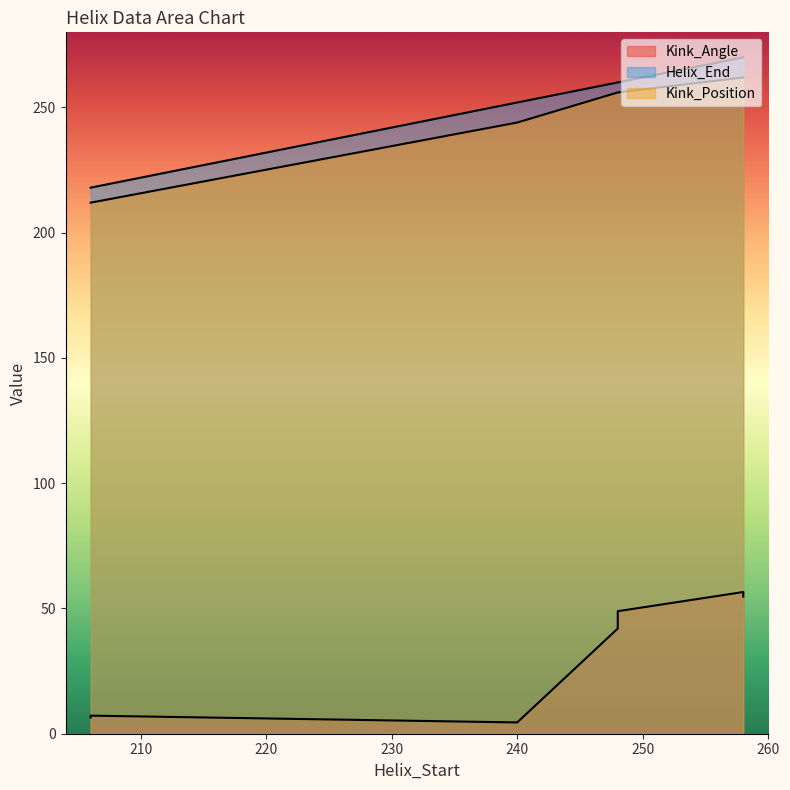

What is the sum of the Helix_End values at 248 and 258?

530.0